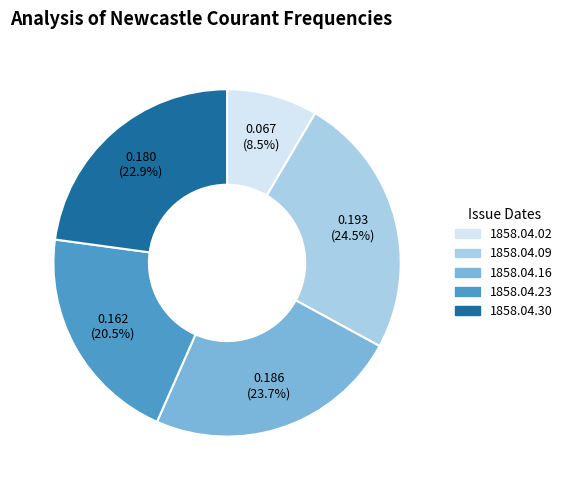

Is there a majority slice in this chart?

No